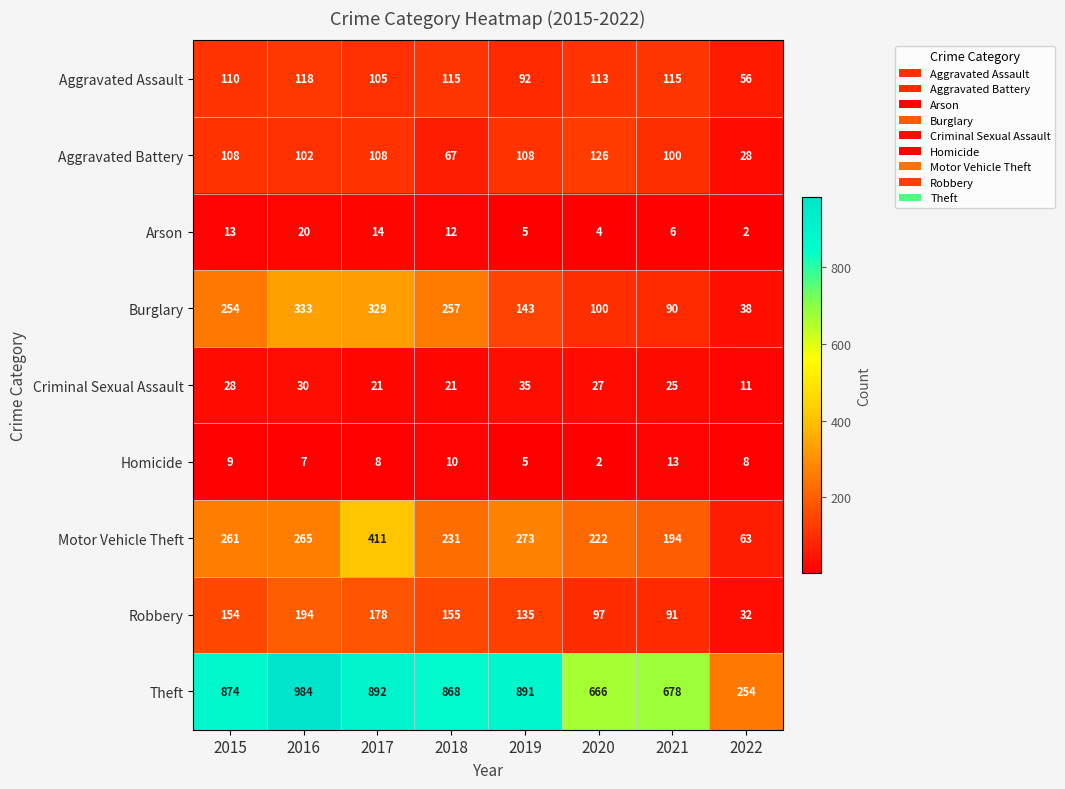

At which label does Motor Vehicle Theft reach its peak?

2017